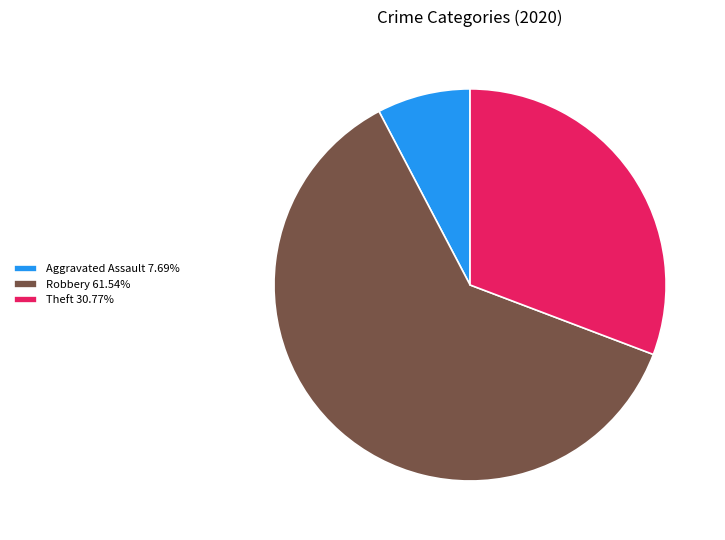

Do Aggravated Assault 7.69% and Robbery 61.54% together represent more than half of the pie?

Yes